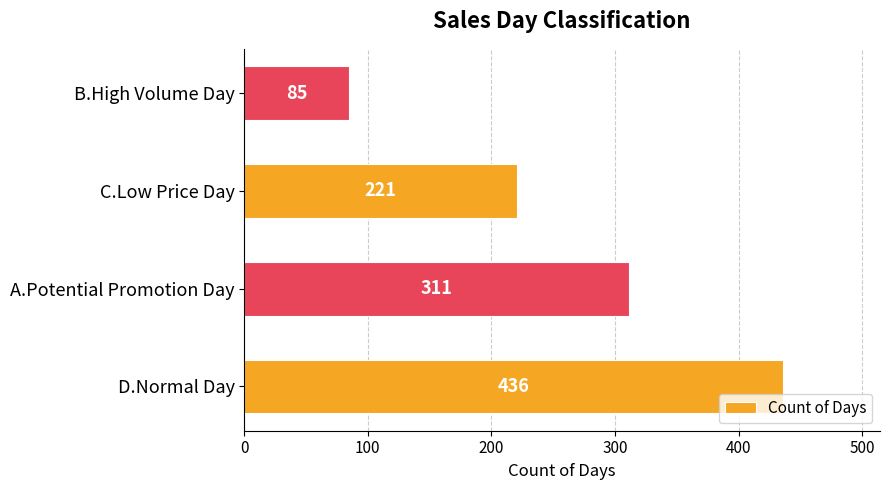

Approximately how many times larger is the value at B.High Volume Day compared to A.Potential Promotion Day?

0.3